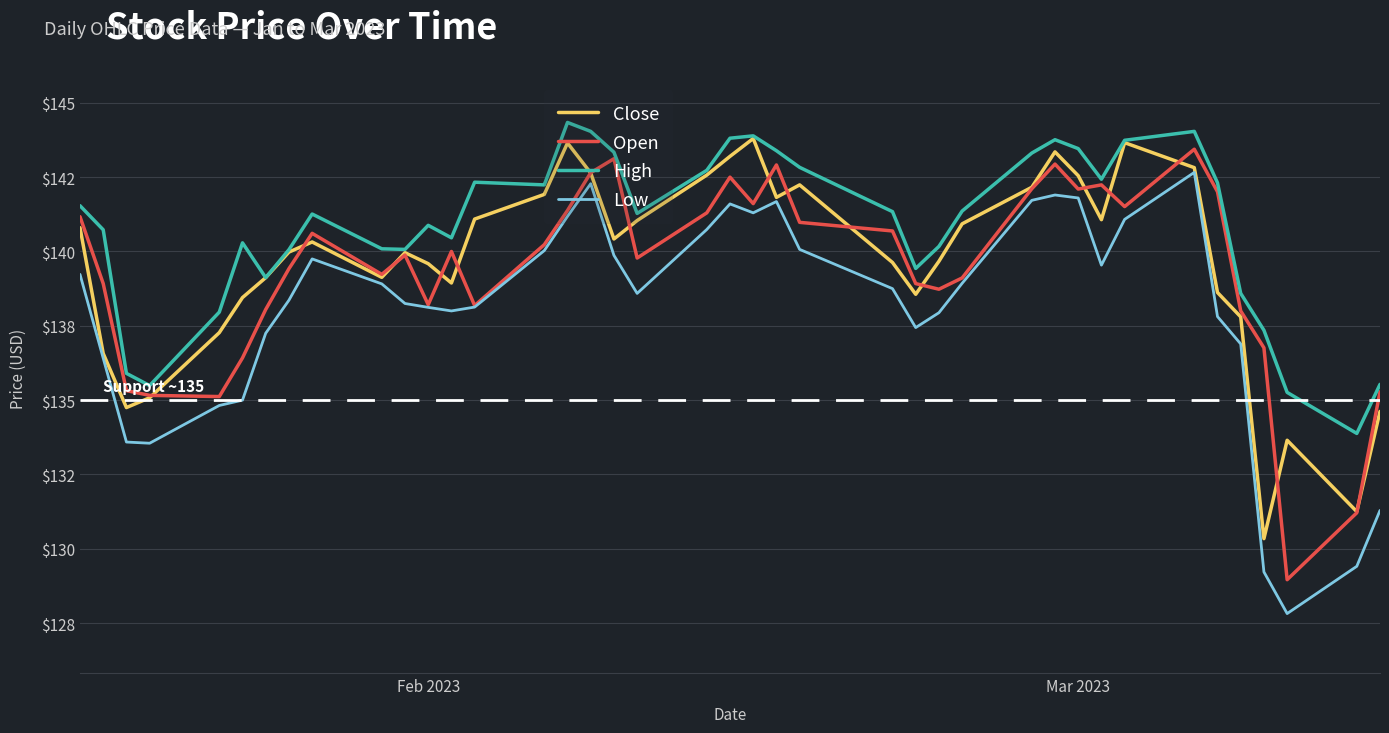

Which series has the largest total across all categories?

High